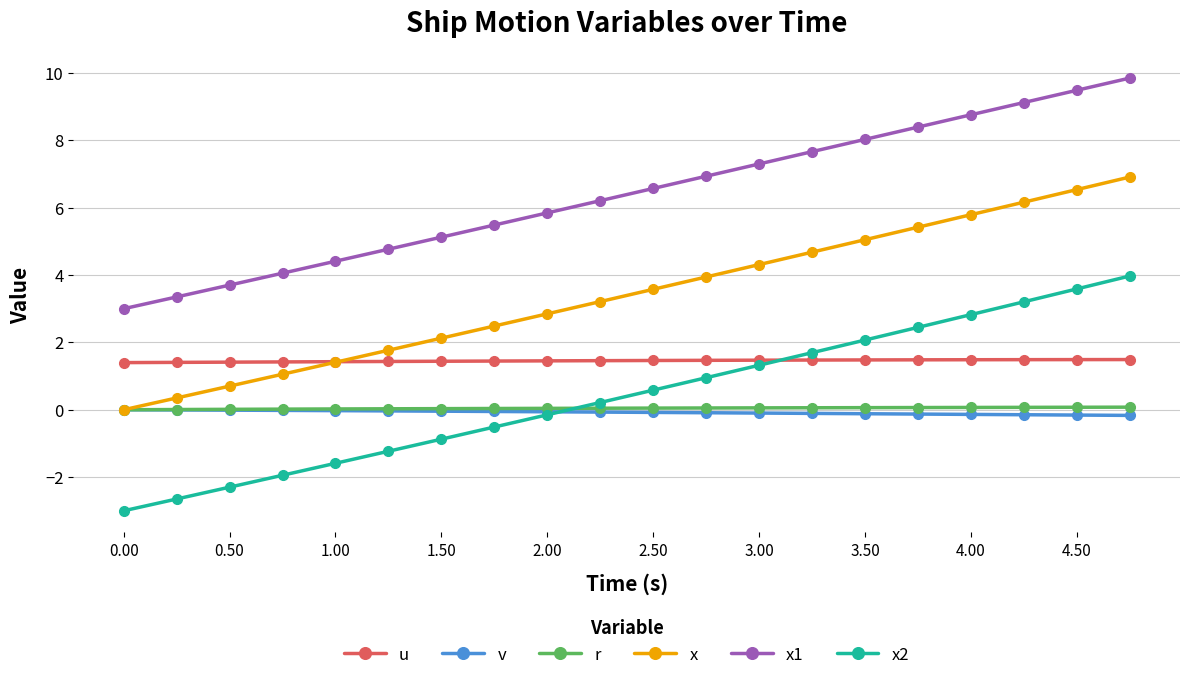

Which series has the largest total across all categories?

x1